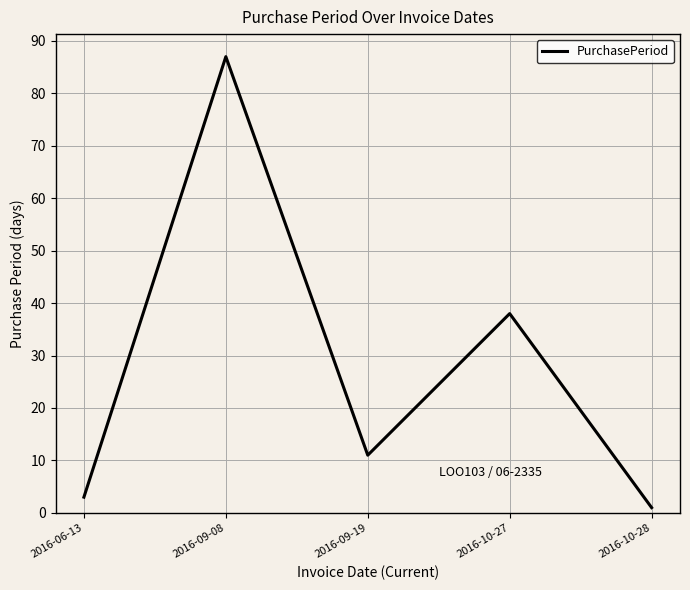

Rank the categories by value from highest to lowest.

2016-09-08, 2016-10-27, 2016-09-19, 2016-06-13, 2016-10-28